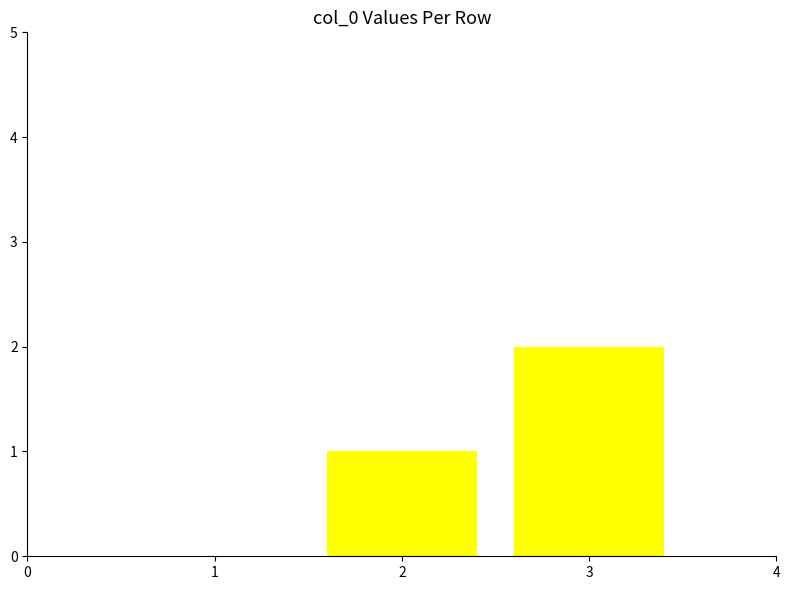

At which label is the value closest to 1?

2